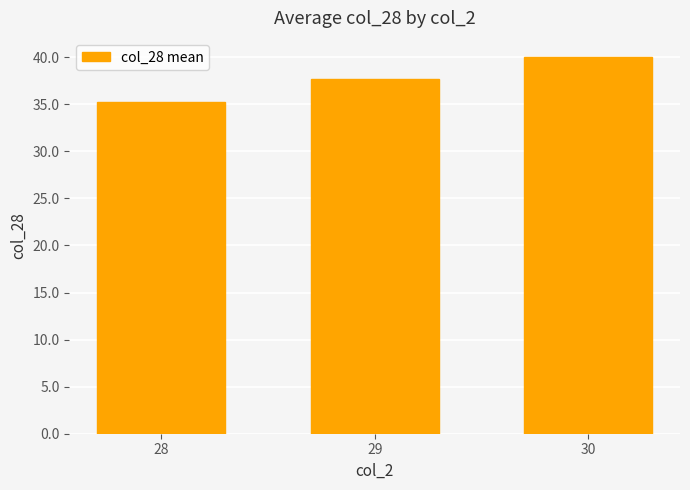

True or false: the data shows 40.0 at 30.

True